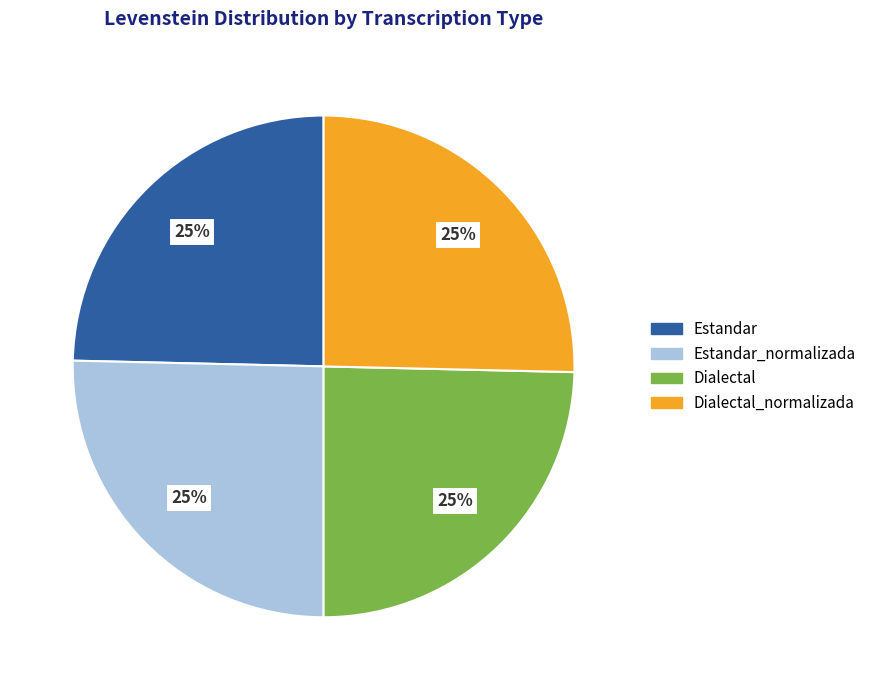

Is there a majority slice in this chart?

No